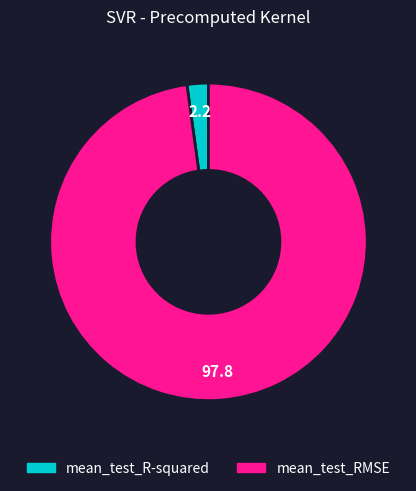

Which slice is the smallest?

mean_test_R-squared